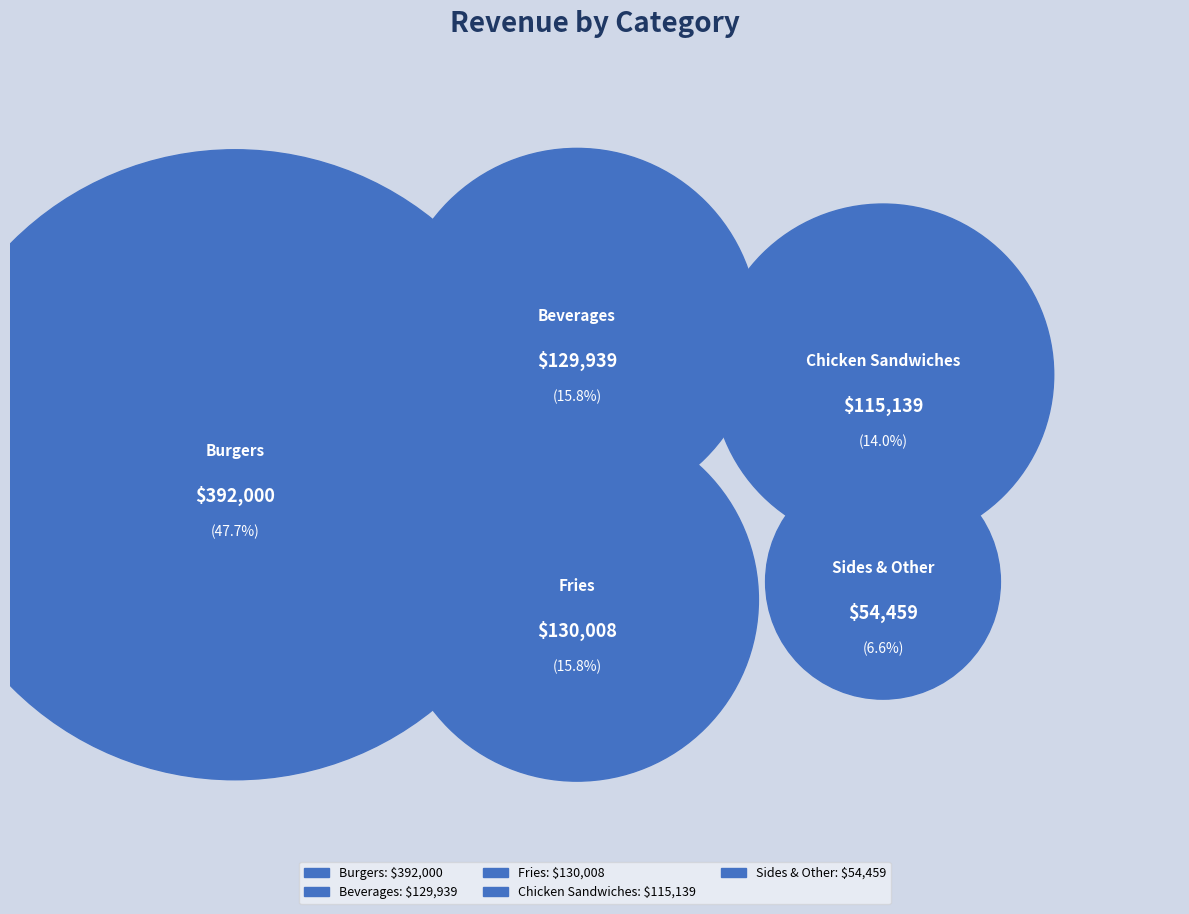

What is the ratio of the value at Beverages to the value at Sides & Other?

2.4